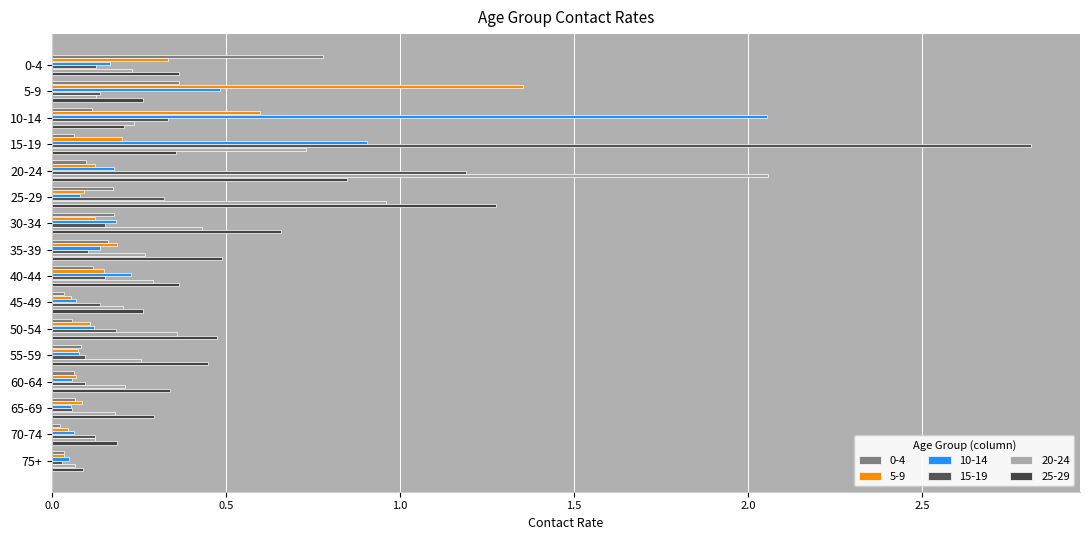

Where is 25-29 nearest to the value 0?

75+